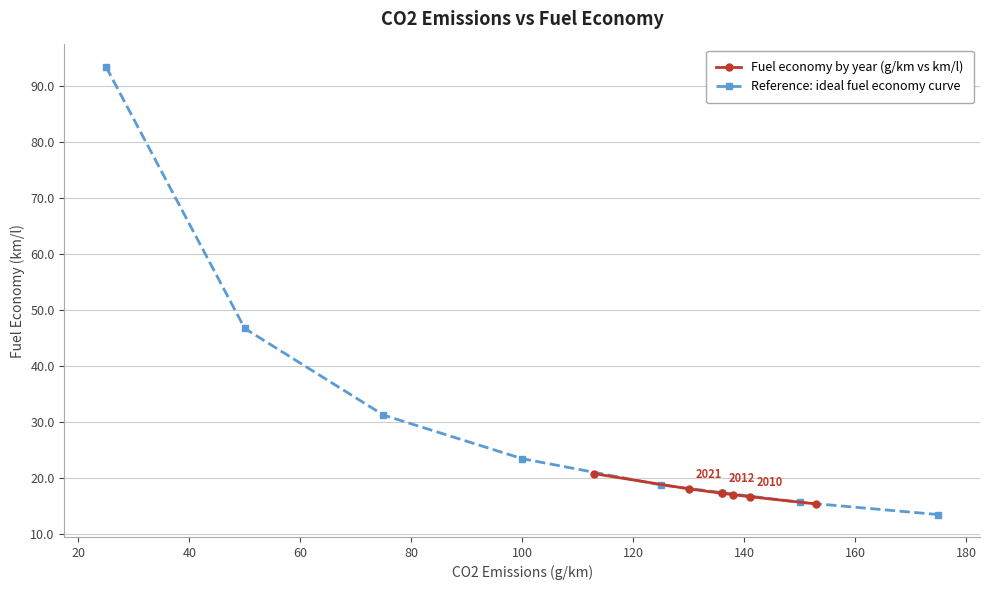

What is the maximum value for Reference: ideal fuel economy curve?

93.5